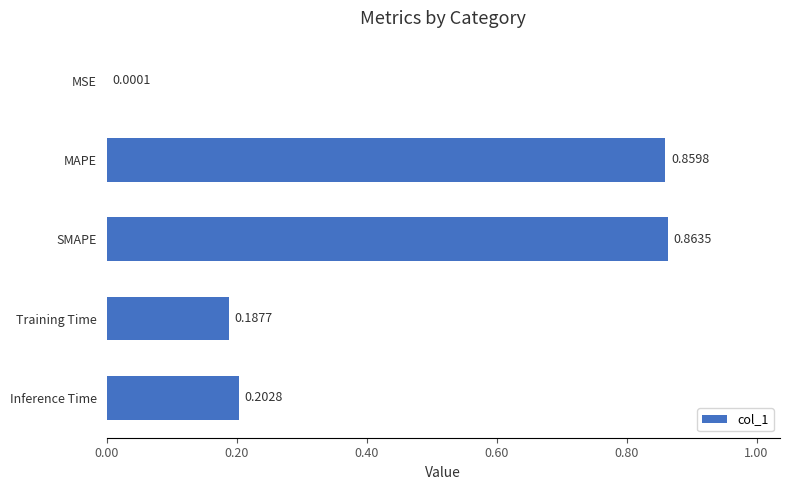

What is the change in value from SMAPE to Inference Time?

-0.7